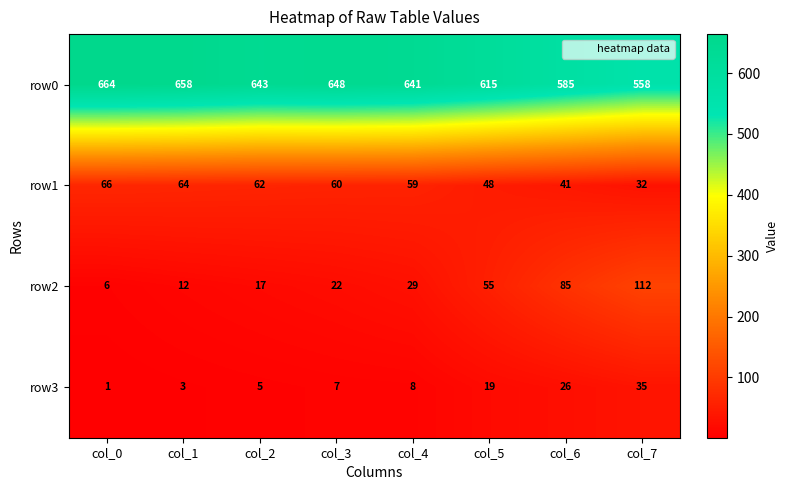

Which series has the largest total across all categories?

row0